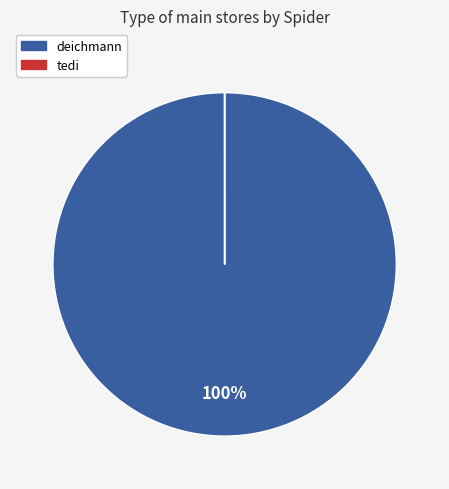

What is the largest slice in the pie chart?

deichmann